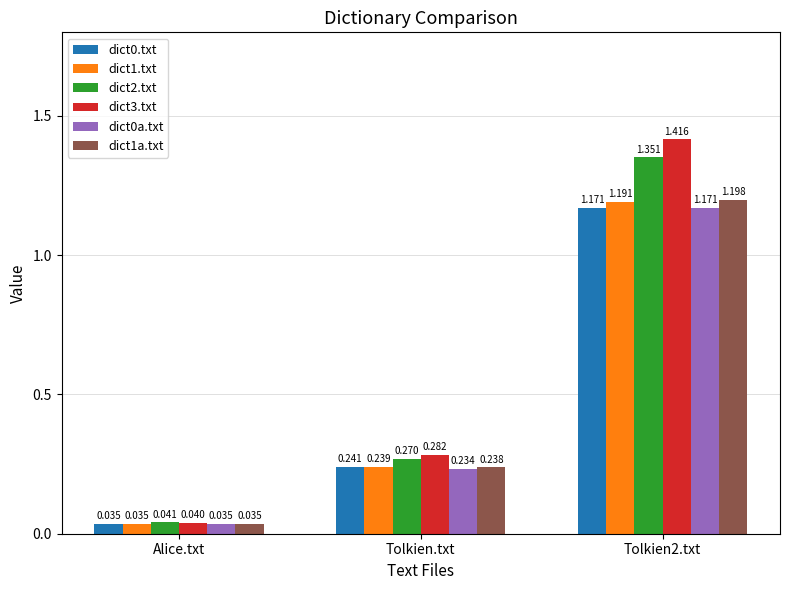

Where is dict0a.txt nearest to the value 0?

Alice.txt